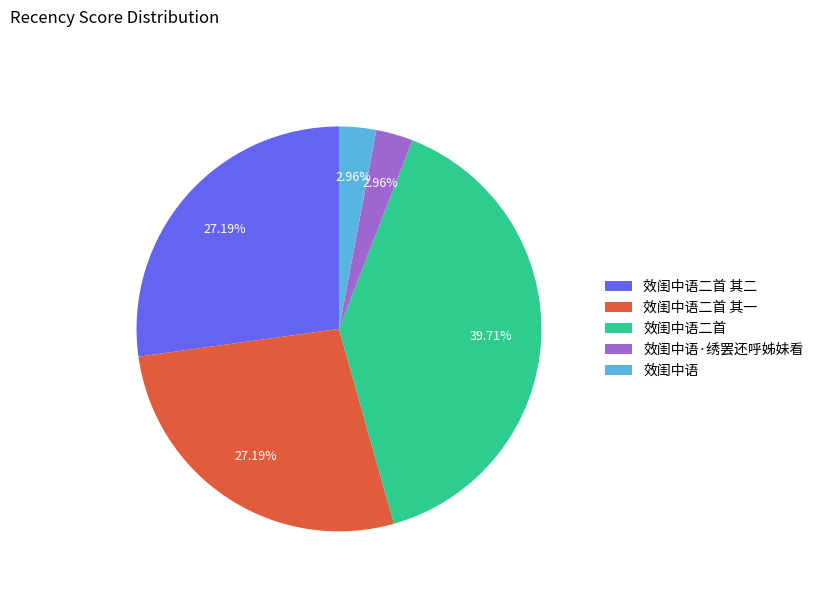

Which slice is the largest?

效闺中语二首